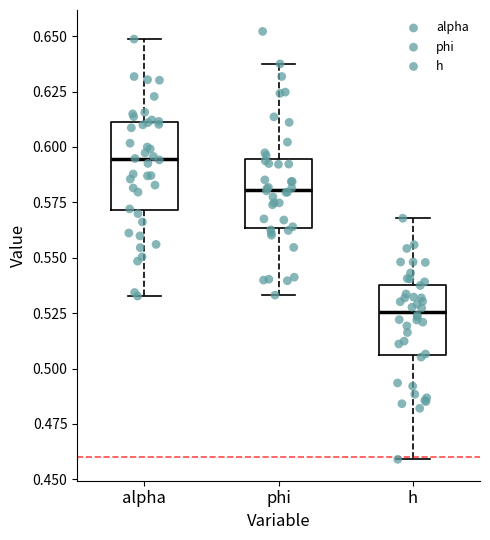

Where does the median line of the box for phi sit on the y-axis? The values are not printed on the chart, so give them approximately, as read against the axis.

0.580